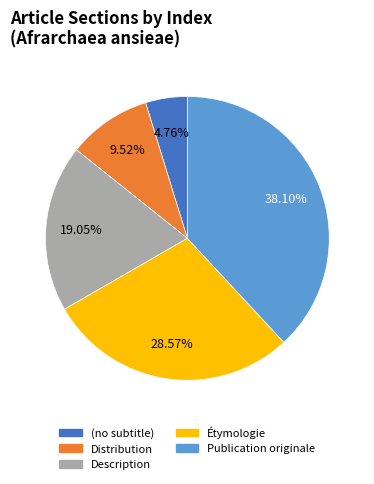

What percentage do Publication originale and (no subtitle) together represent?

42.9%